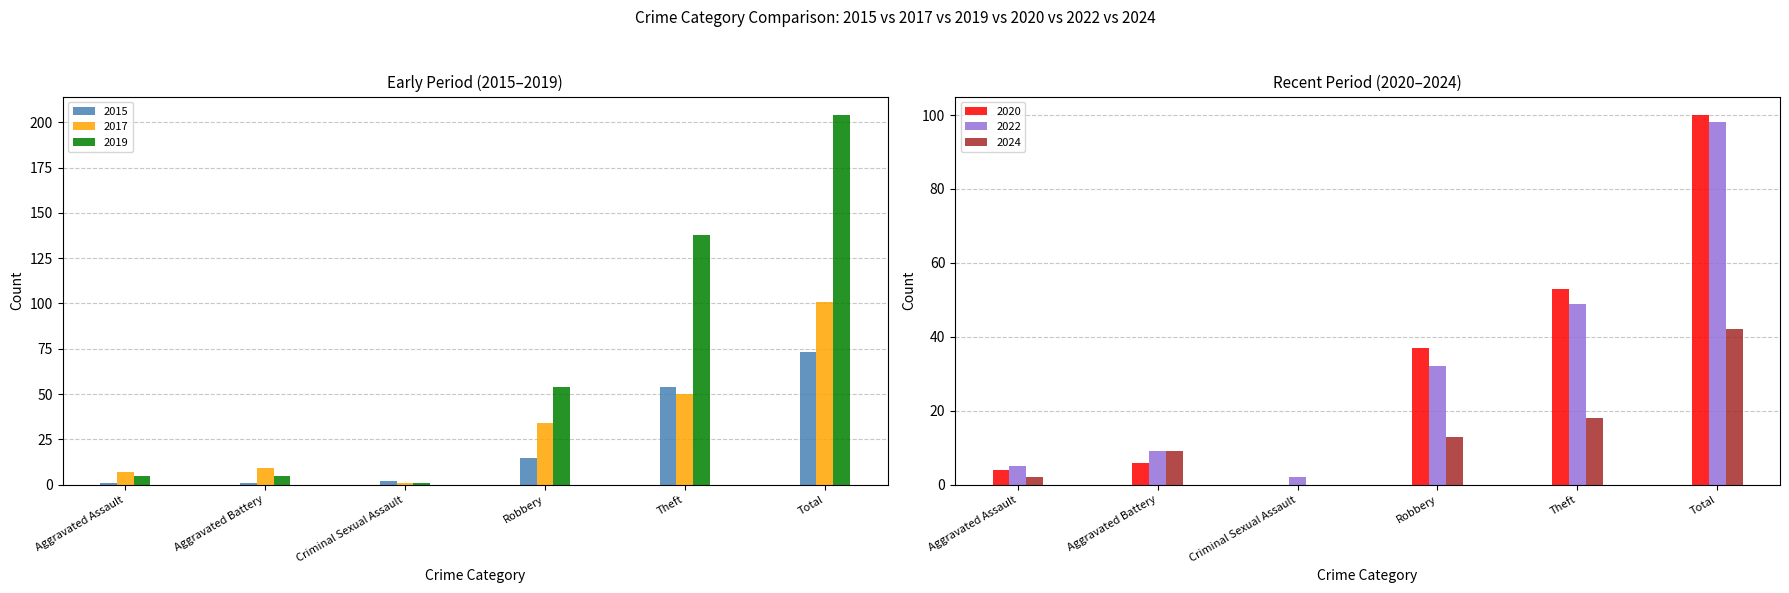

What is the label of the 5th bar from the right?

Aggravated Battery